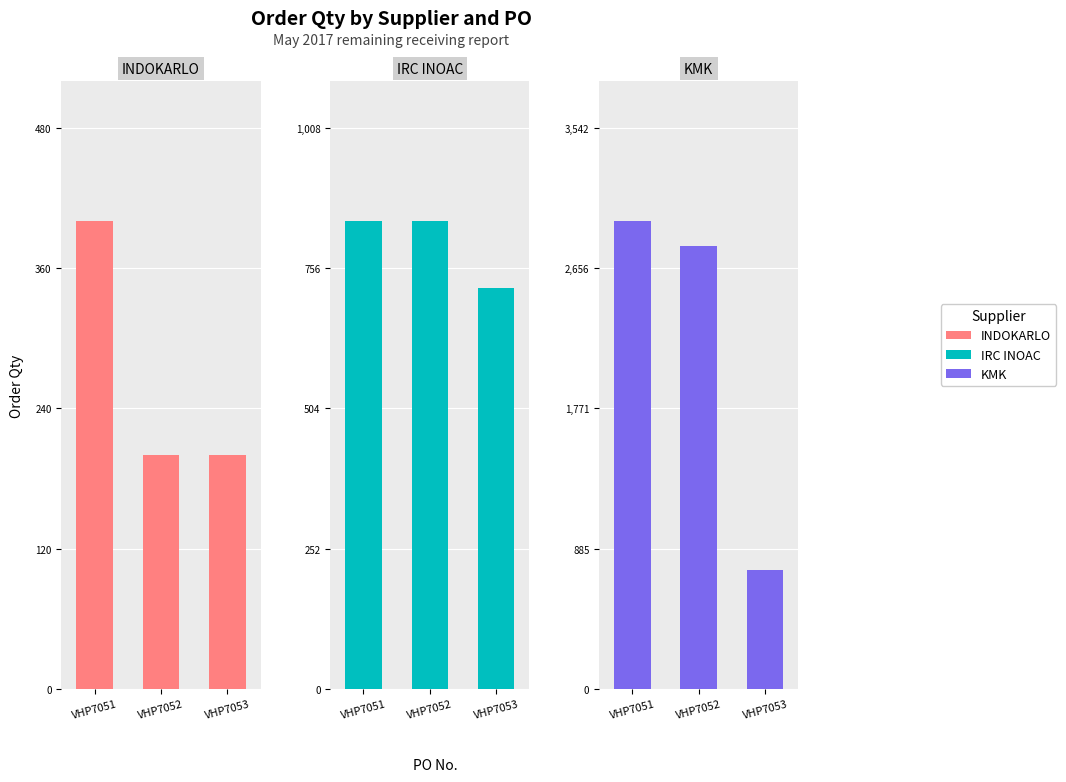

List the series in order of their overall mean, lowest first.

INDOKARLO, IRC INOAC, KMK